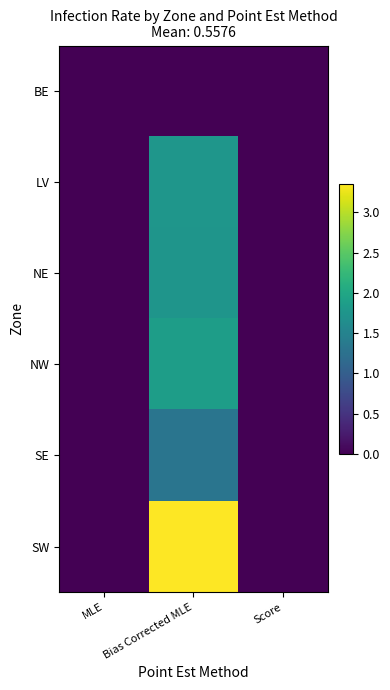

Reading right to left, what are all the values shown in this chart?

BE: Score=0.0	Bias Corrected MLE=0.0	MLE=0.0
LV: Score=0.0	Bias Corrected MLE=1.8	MLE=0.0
NE: Score=0.0	Bias Corrected MLE=1.7	MLE=0.0
NW: Score=0.0	Bias Corrected MLE=1.9	MLE=0.0
SE: Score=0.0	Bias Corrected MLE=1.3	MLE=0.0
SW: Score=0.0	Bias Corrected MLE=3.4	MLE=0.0